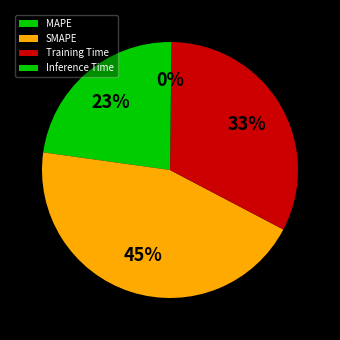

To the nearest percent, what is the combined percentage of Inference Time and Training Time?

33%